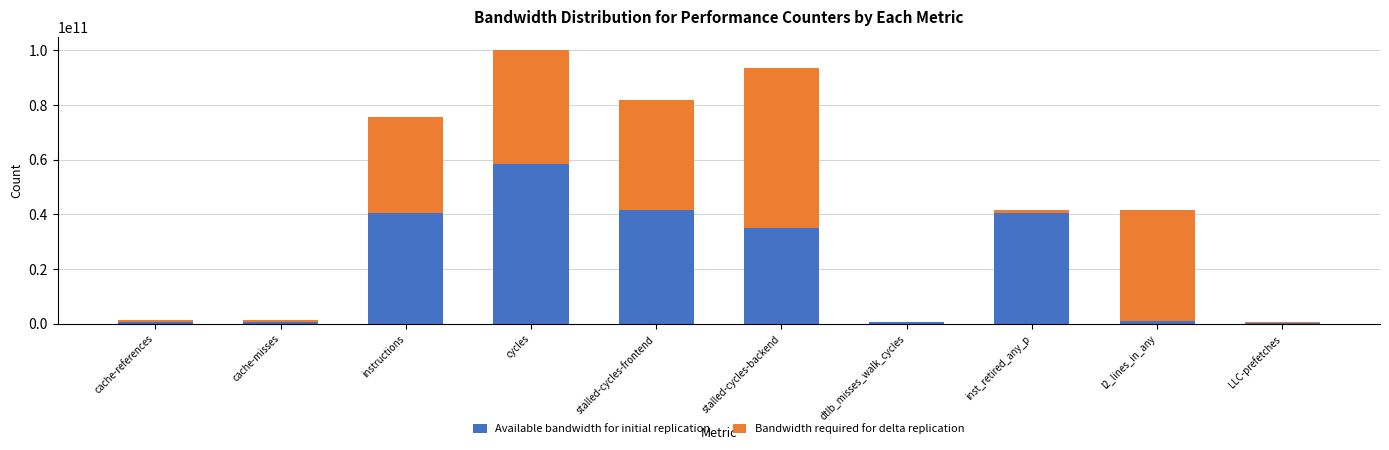

Is it true that Available bandwidth for initial replication equals 47894192221 at stalled-cycles-backend?

False